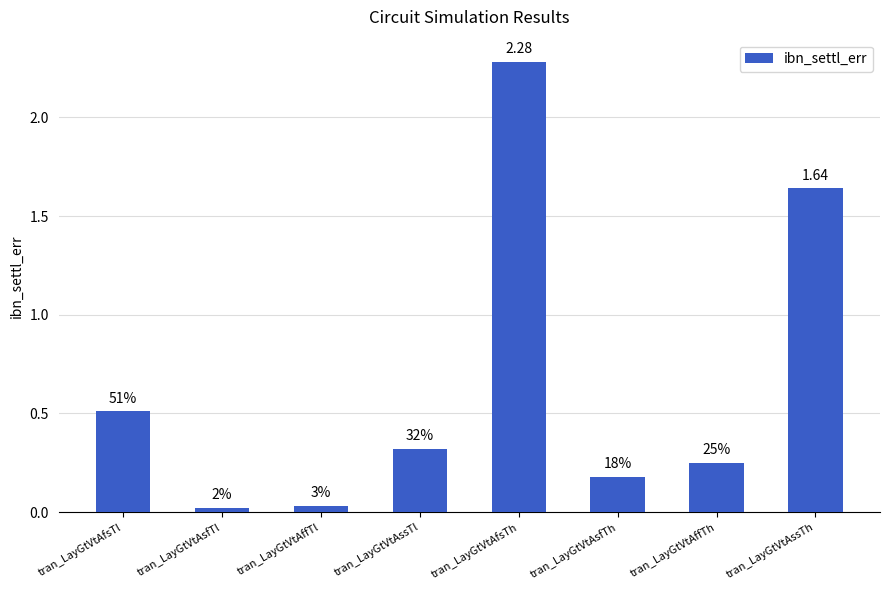

How many bars are there in total?

8